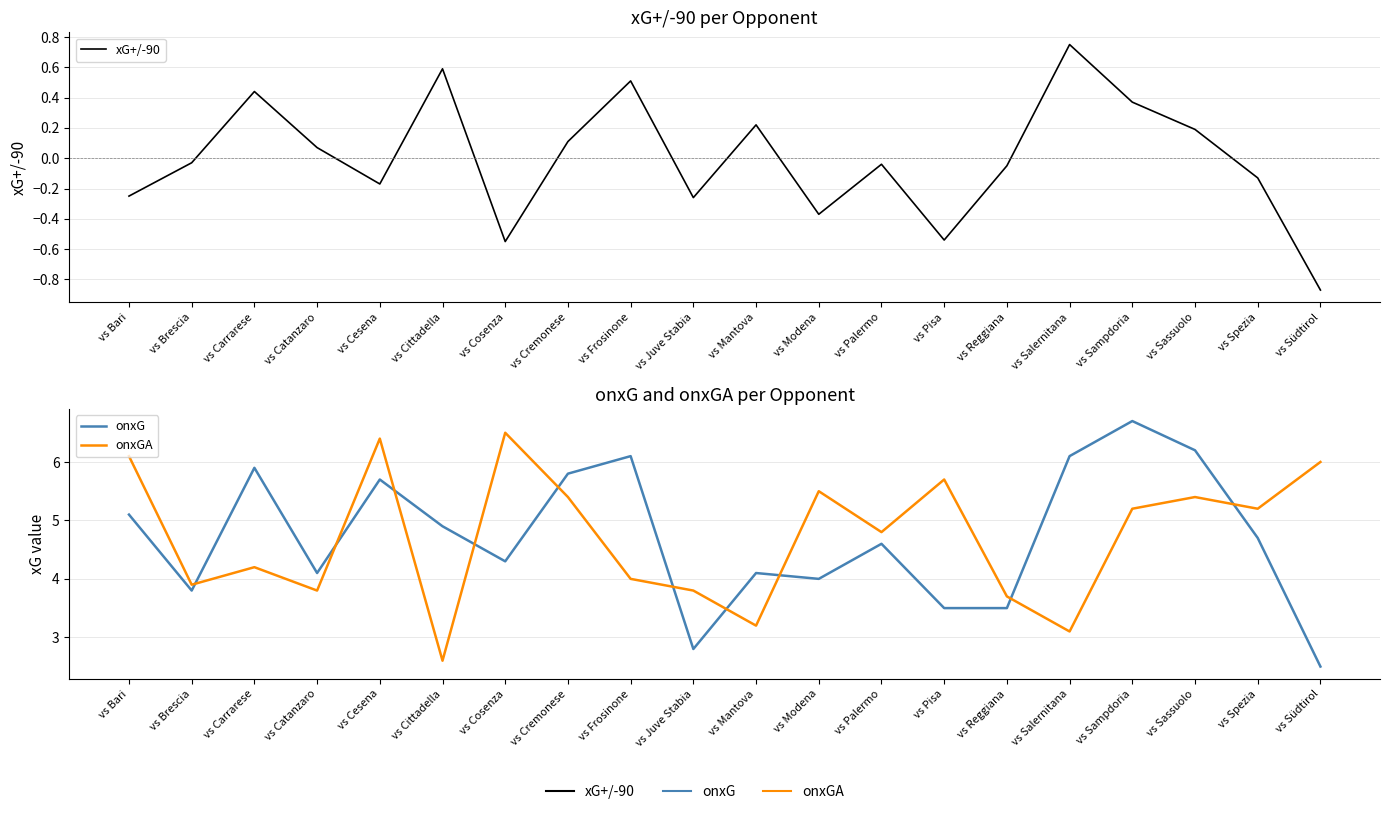

Which category has the lowest value across all series?

vs Südtirol